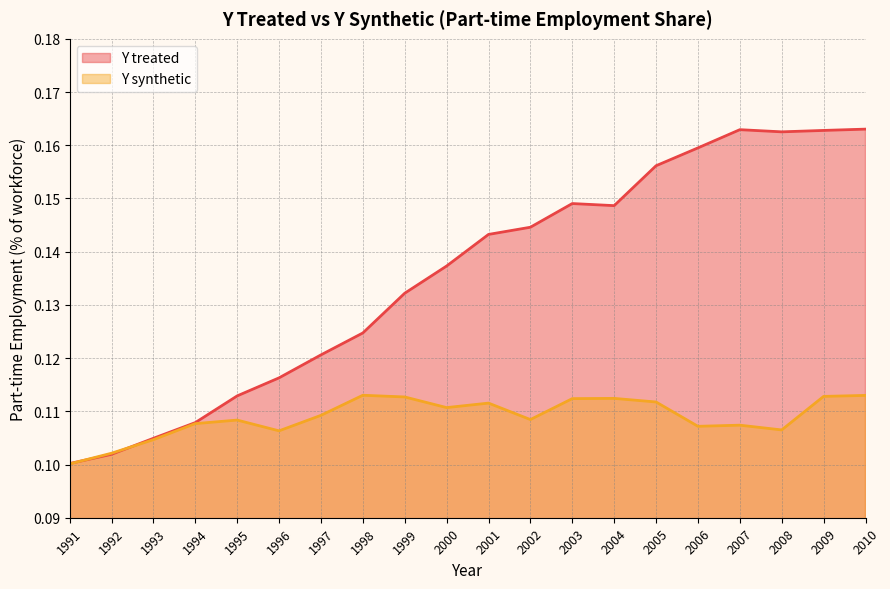

Does the chart display data point markers on the line(s)?

No